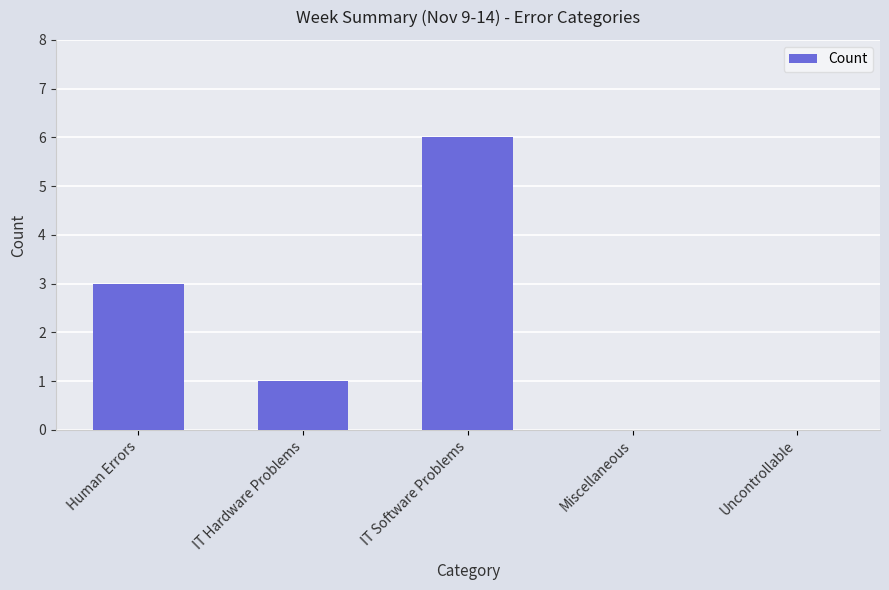

What is the sum of the values at Human Errors and Uncontrollable?

3